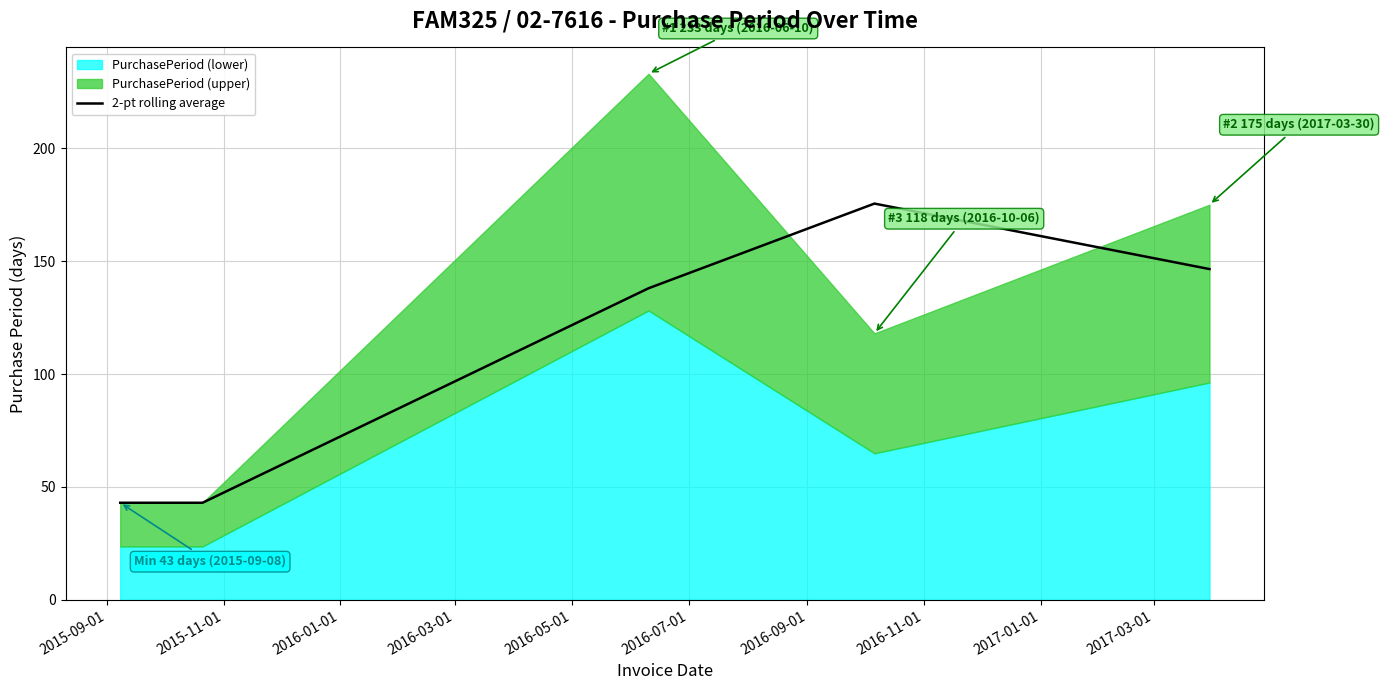

Read the value at 2015-09-01.

43.0